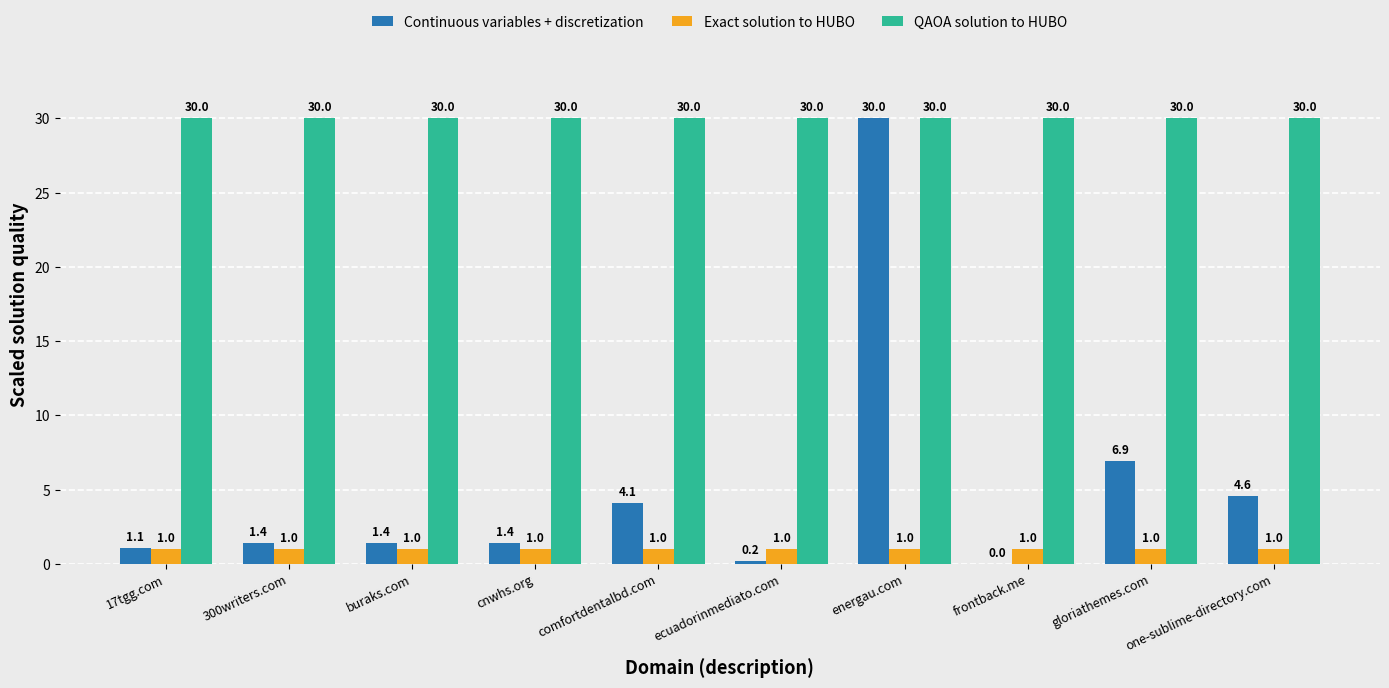

How many data points does each series have?

10